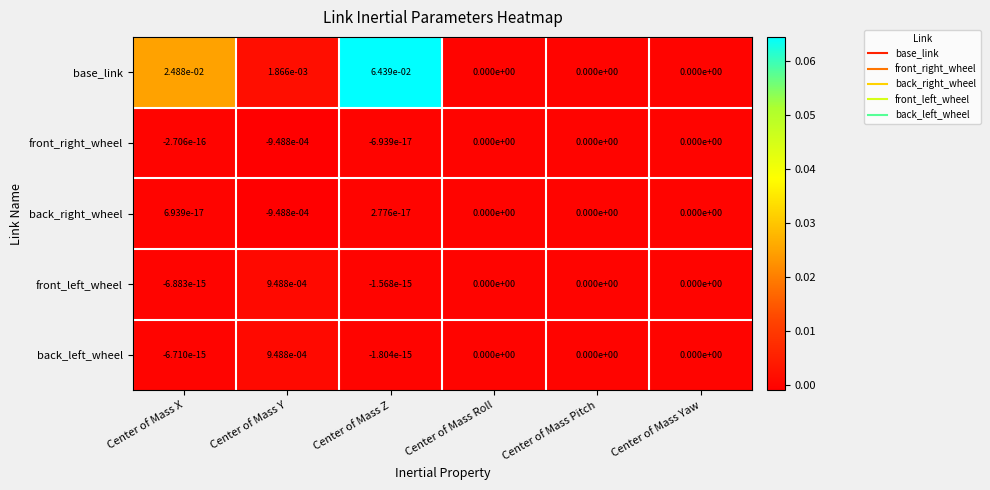

Which category has the lowest value across all series?

Center of Mass Y